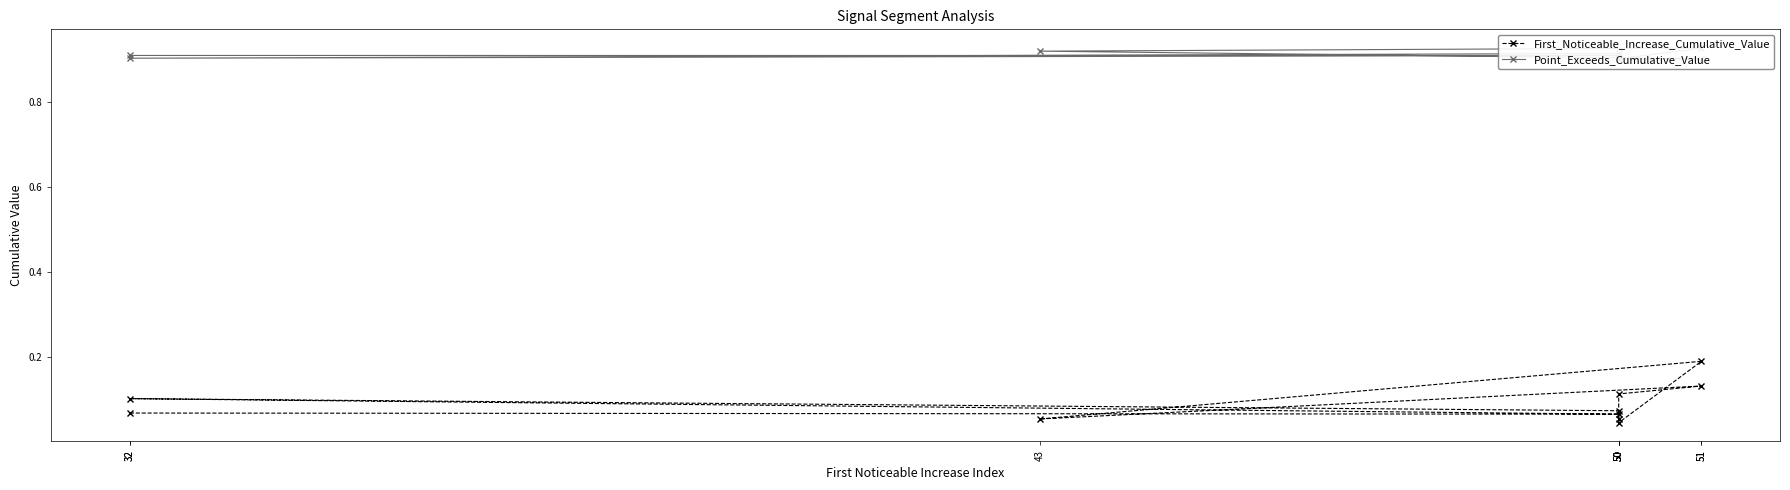

What is the sum of the Point_Exceeds_Cumulative_Value values at 50 and 50?

1.8